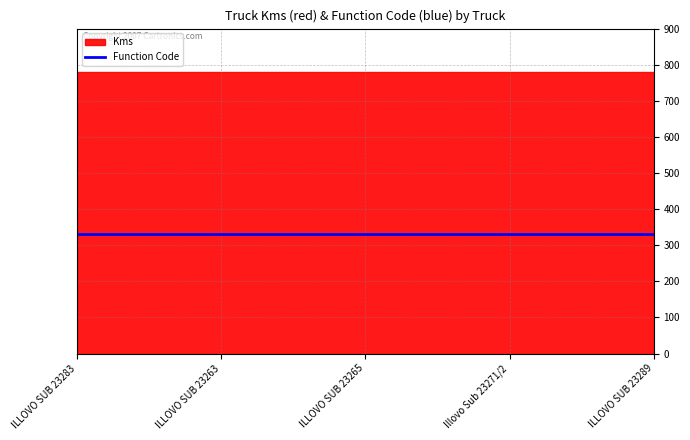

True or false: Kms and Function Code cross at least once.

False